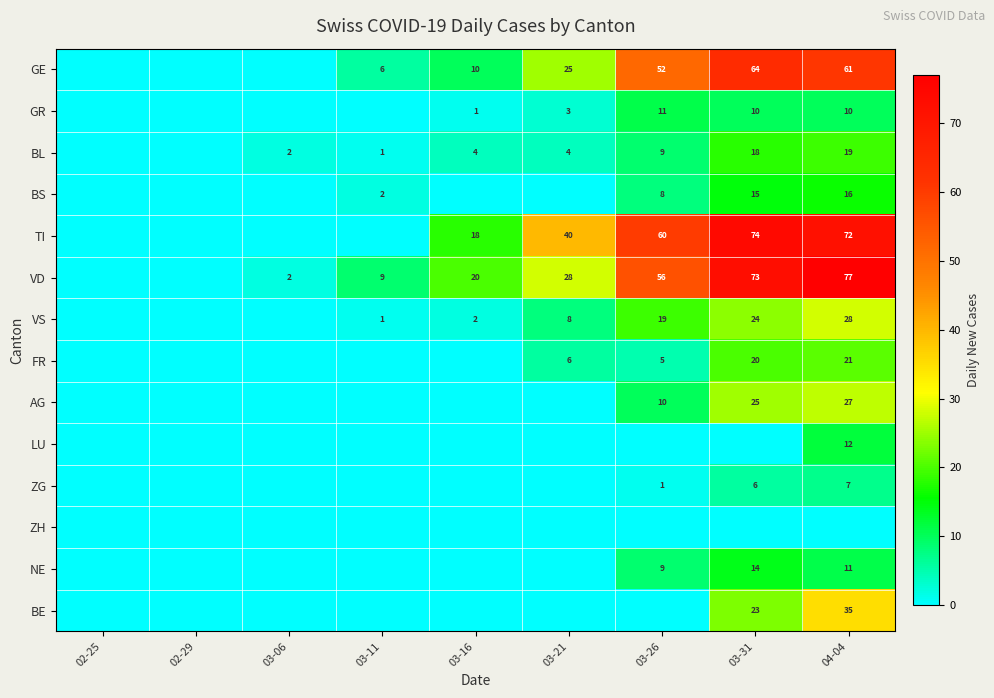

The value of BS at 03-11 is 3. True or false?

False